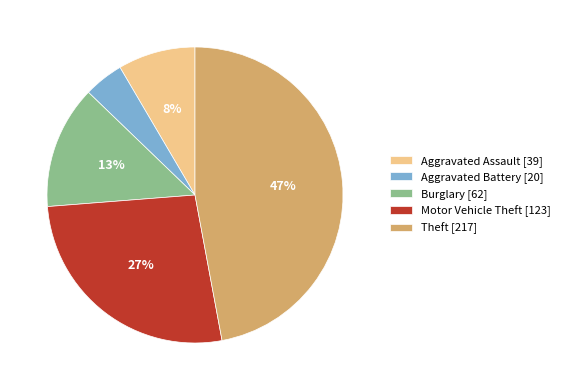

Does Burglary account for over 50% of the chart?

No